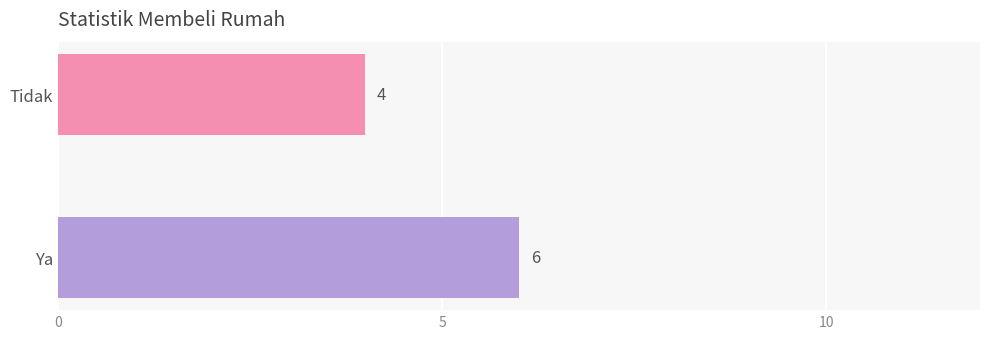

How many categories are shown in the chart?

2